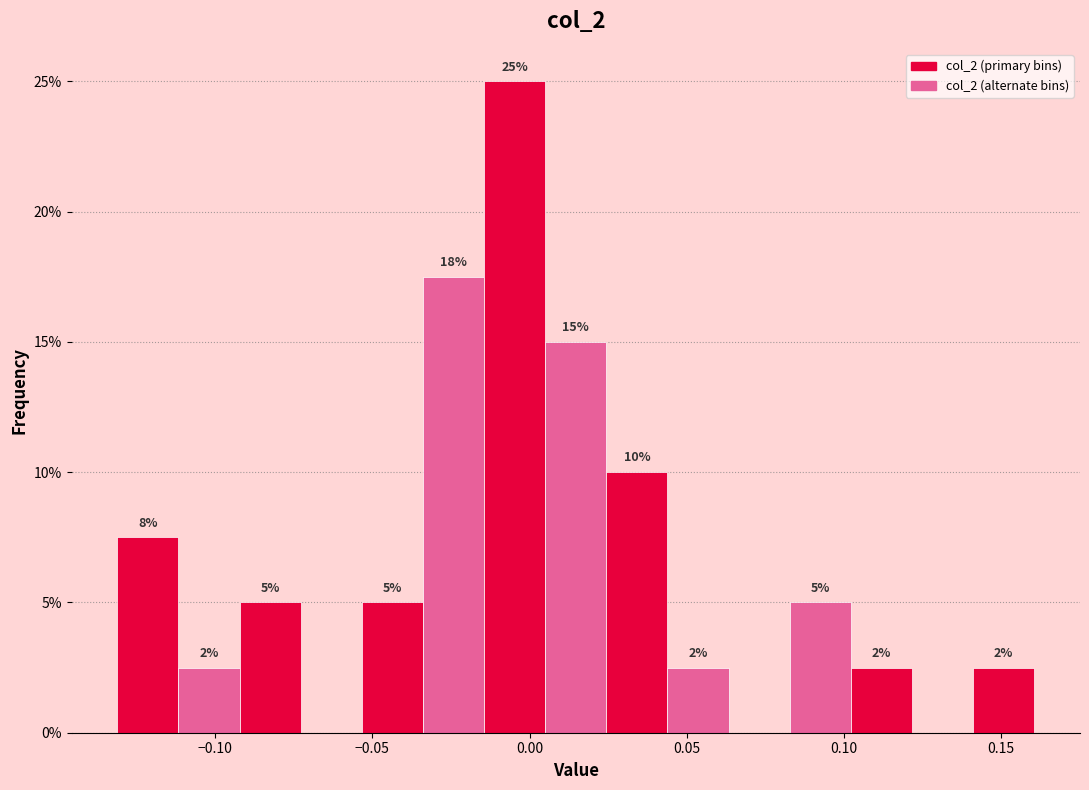

Read against the x-axis, roughly where is the centre of the tallest bar?

-0.005